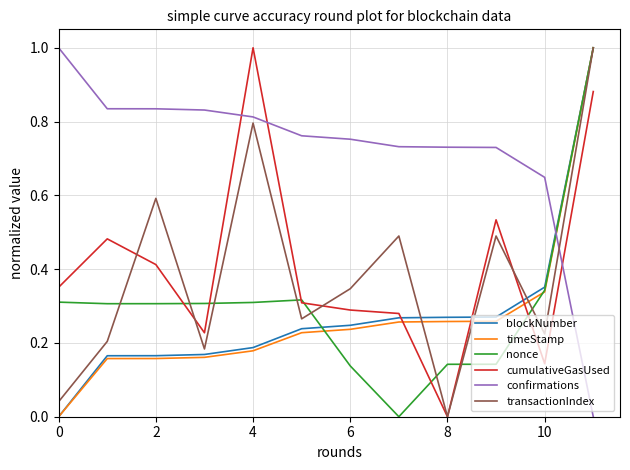

Which series has the largest total across all categories?

confirmations